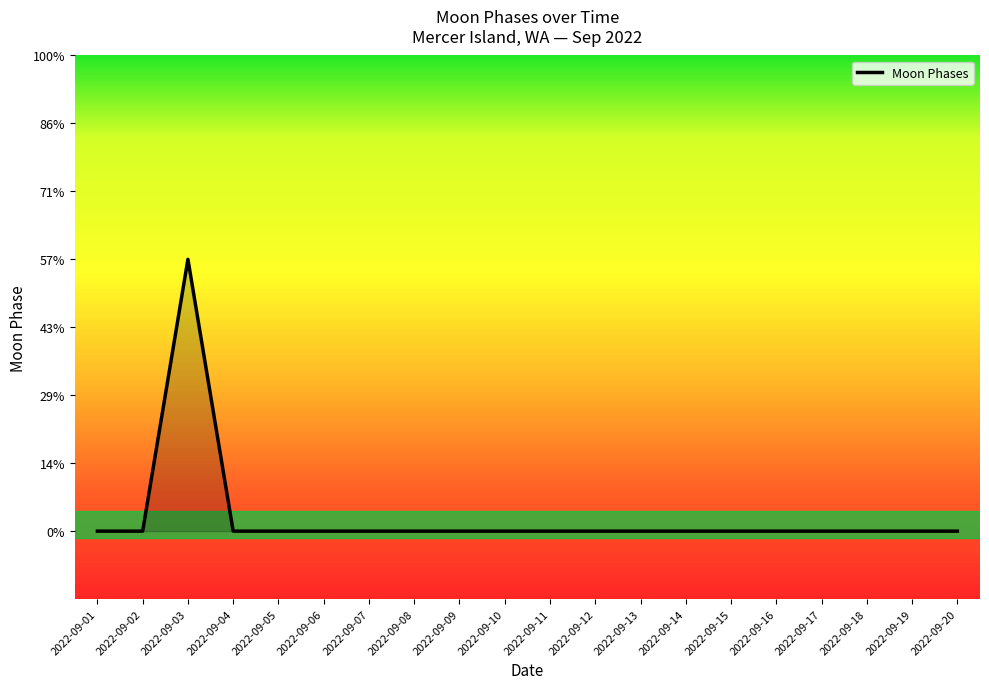

Does the chart have visible grid lines?

No